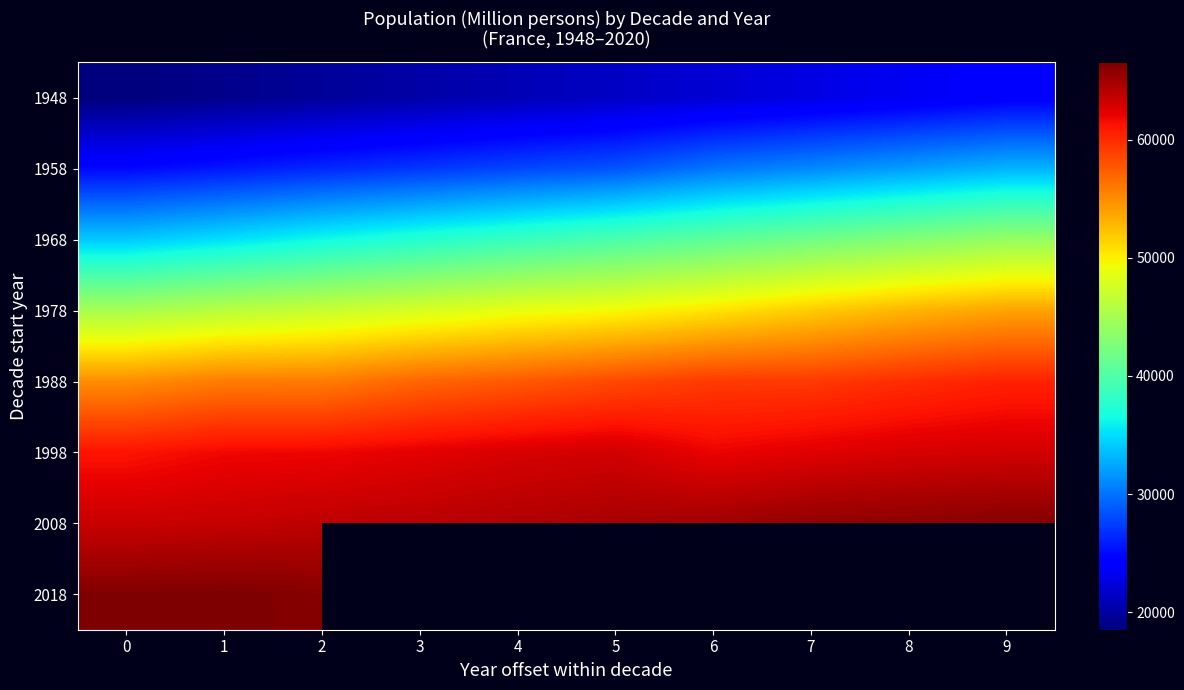

True or false: 1978 has a value of 83788.9 at 7.

False